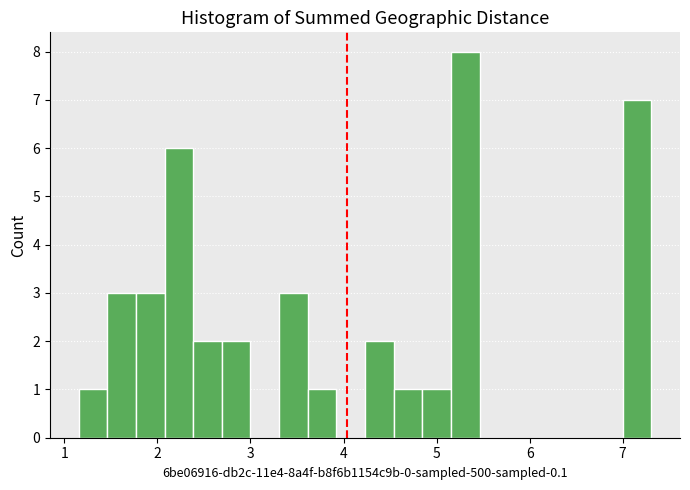

Read against the x-axis, roughly where is the centre of the tallest bar?

5.3